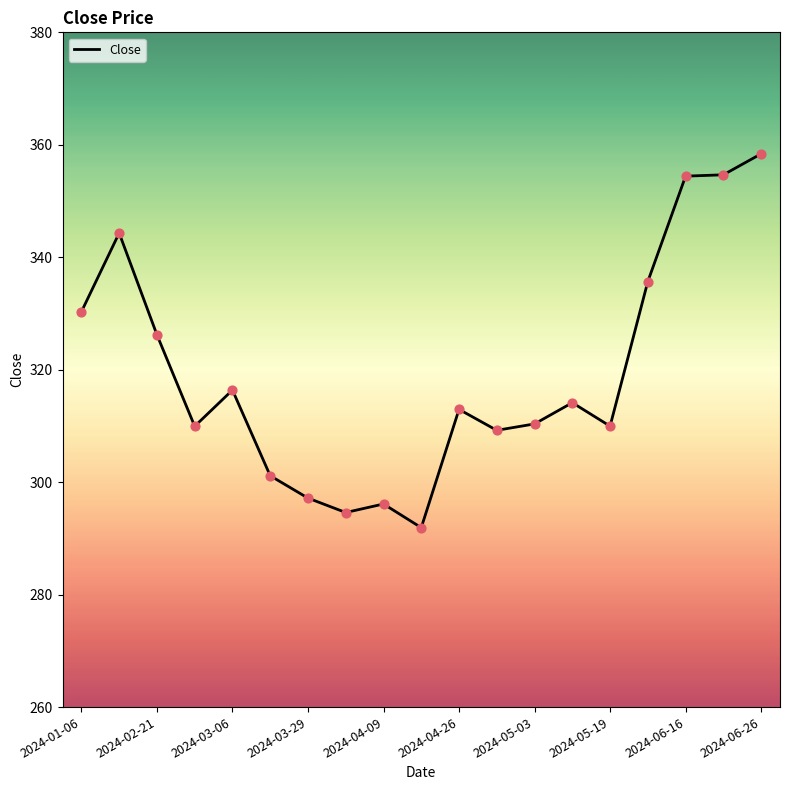

What is the maximum value shown in the chart?

358.4